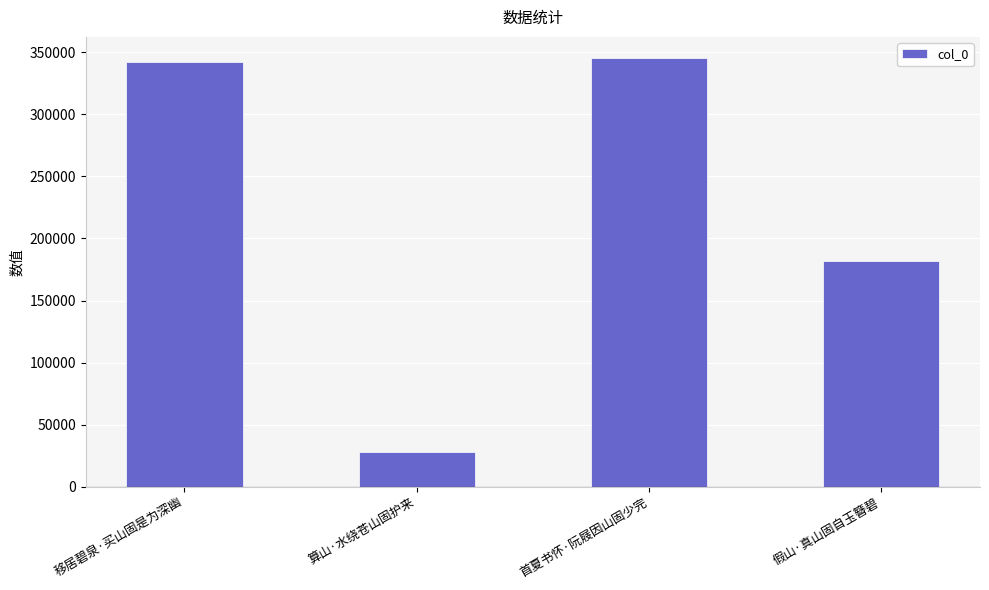

Reading right to left, transcribe all the data shown in this chart.

假山·真山固自玉簪碧=181618	首夏书怀·阮屐因山固少完=345088	算山·水绕苍山固护来=28308	移居碧泉·买山固是为深幽=342263